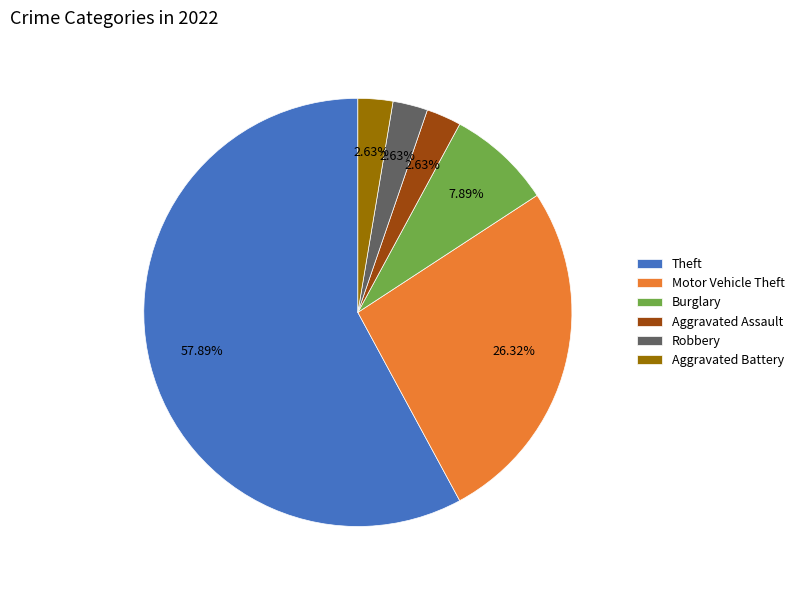

To the nearest percent, what is the combined percentage of Motor Vehicle Theft and Burglary?

34%